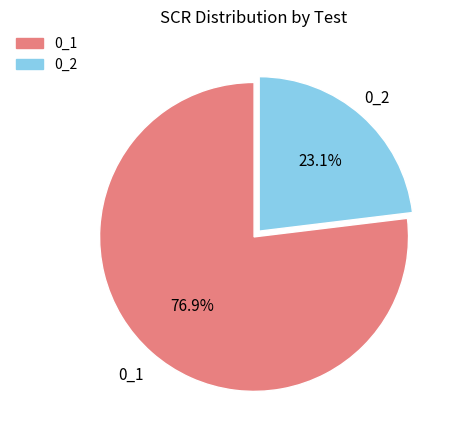

What percentage is NOT represented by 0_1?

23.1%